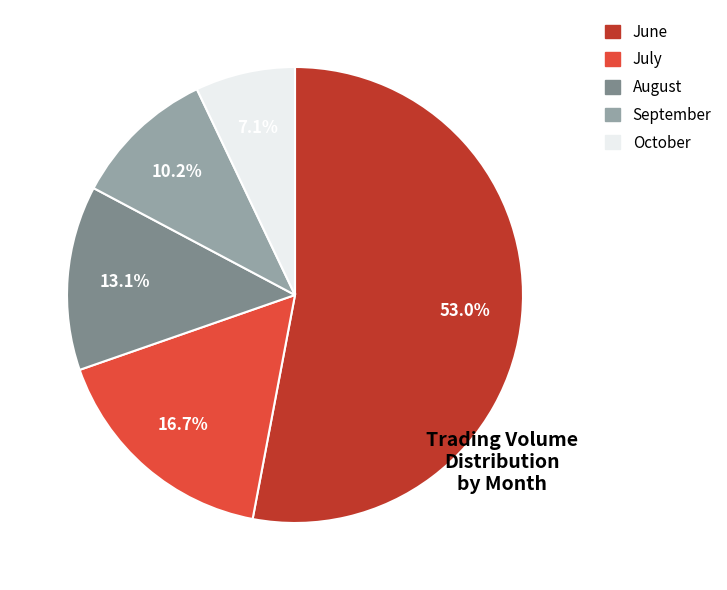

Is there a majority slice in this chart?

Yes